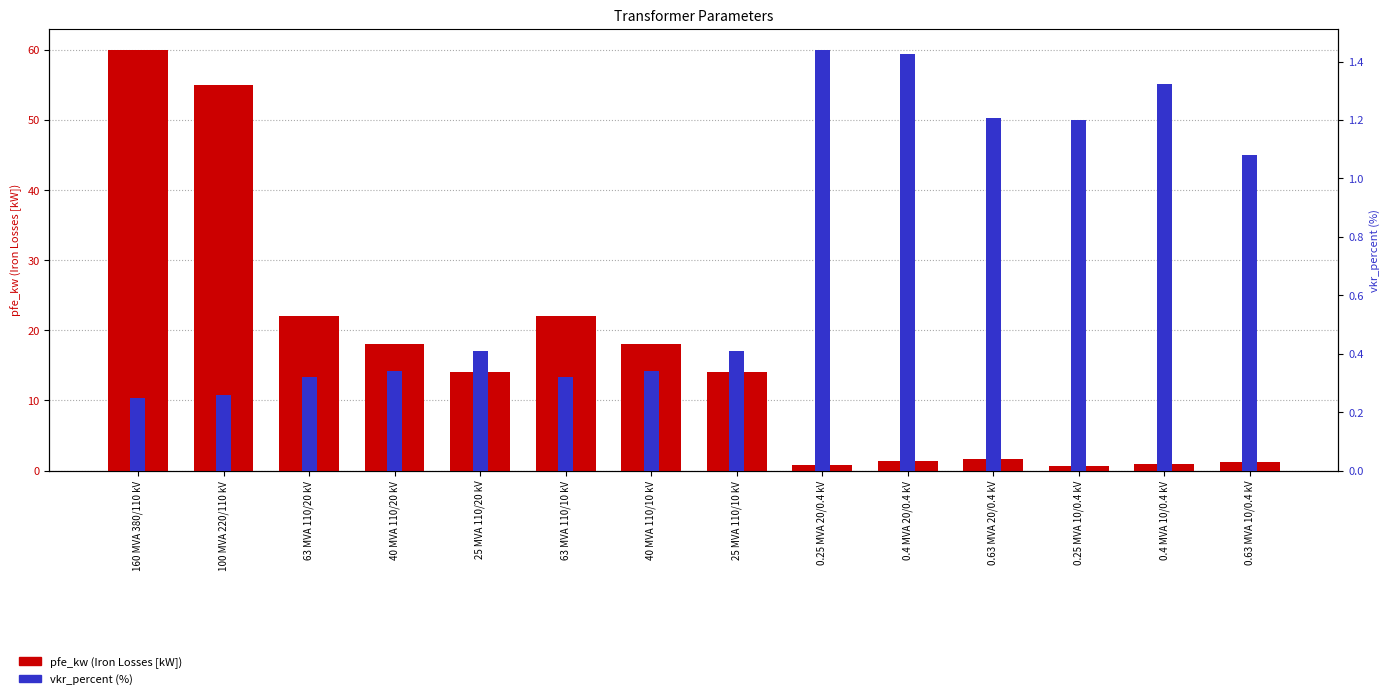

List the labels in order of pfe_kw (Iron Losses [kW]) value, smallest first.

0.25 MVA 10/0.4 kV, 0.25 MVA 20/0.4 kV, 0.4 MVA 10/0.4 kV, 0.63 MVA 10/0.4 kV, 0.4 MVA 20/0.4 kV, 0.63 MVA 20/0.4 kV, 25 MVA 110/20 kV, 25 MVA 110/10 kV, 40 MVA 110/20 kV, 40 MVA 110/10 kV, 63 MVA 110/20 kV, 63 MVA 110/10 kV, 100 MVA 220/110 kV, 160 MVA 380/110 kV